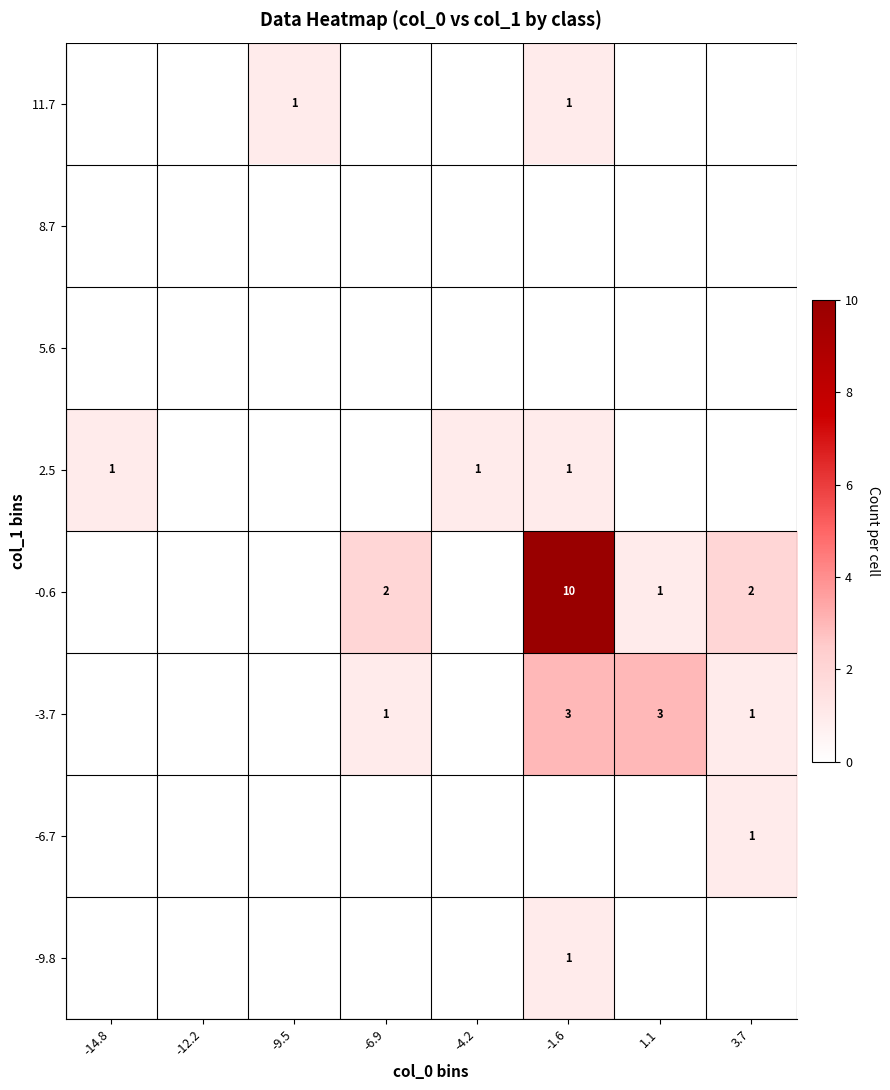

Which category has the lowest value across all series?

-14.8